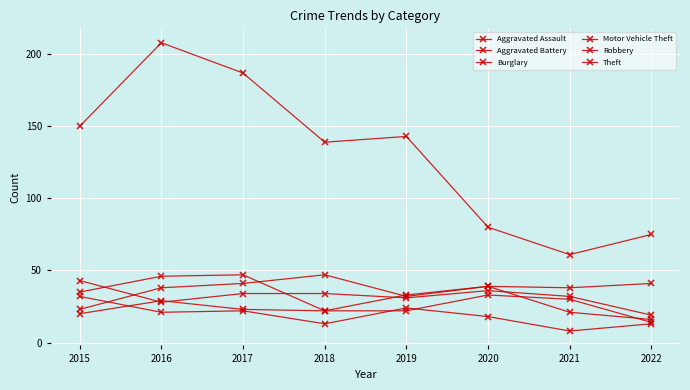

Which series has the largest total across all categories?

Theft